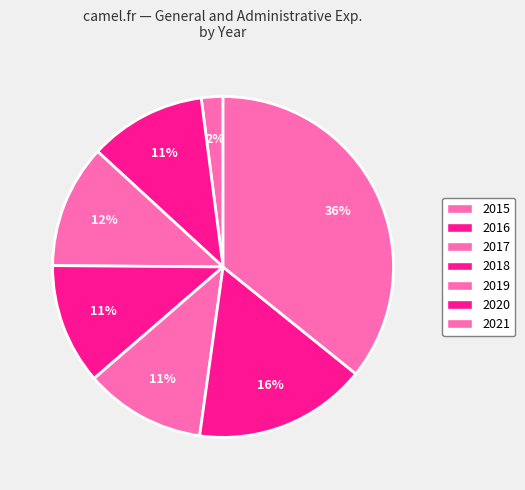

Count the number of slices in the pie.

7